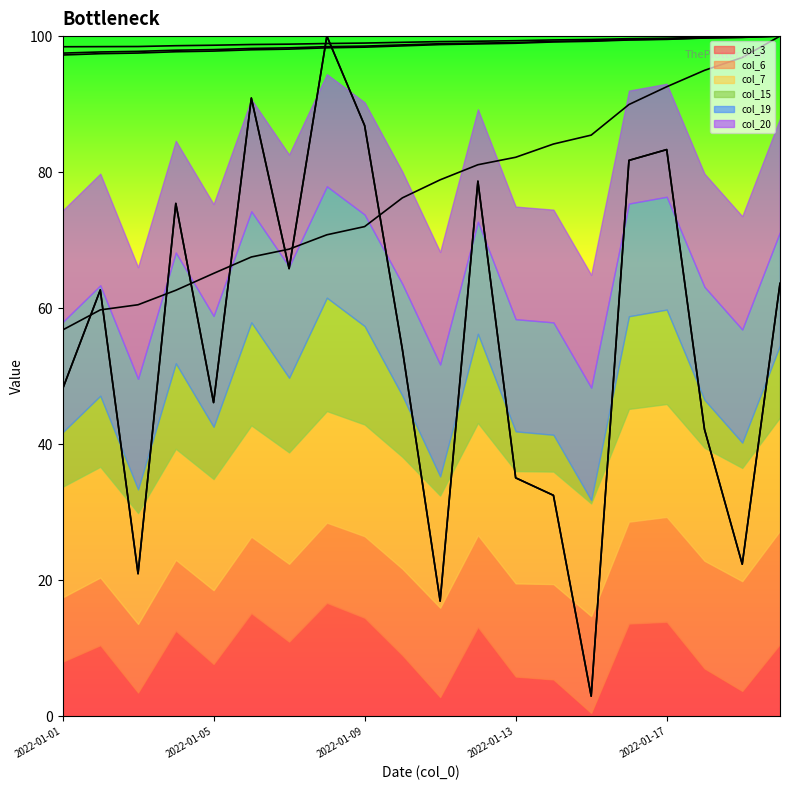

At which category is the sum across all series the highest?

2022-01-08